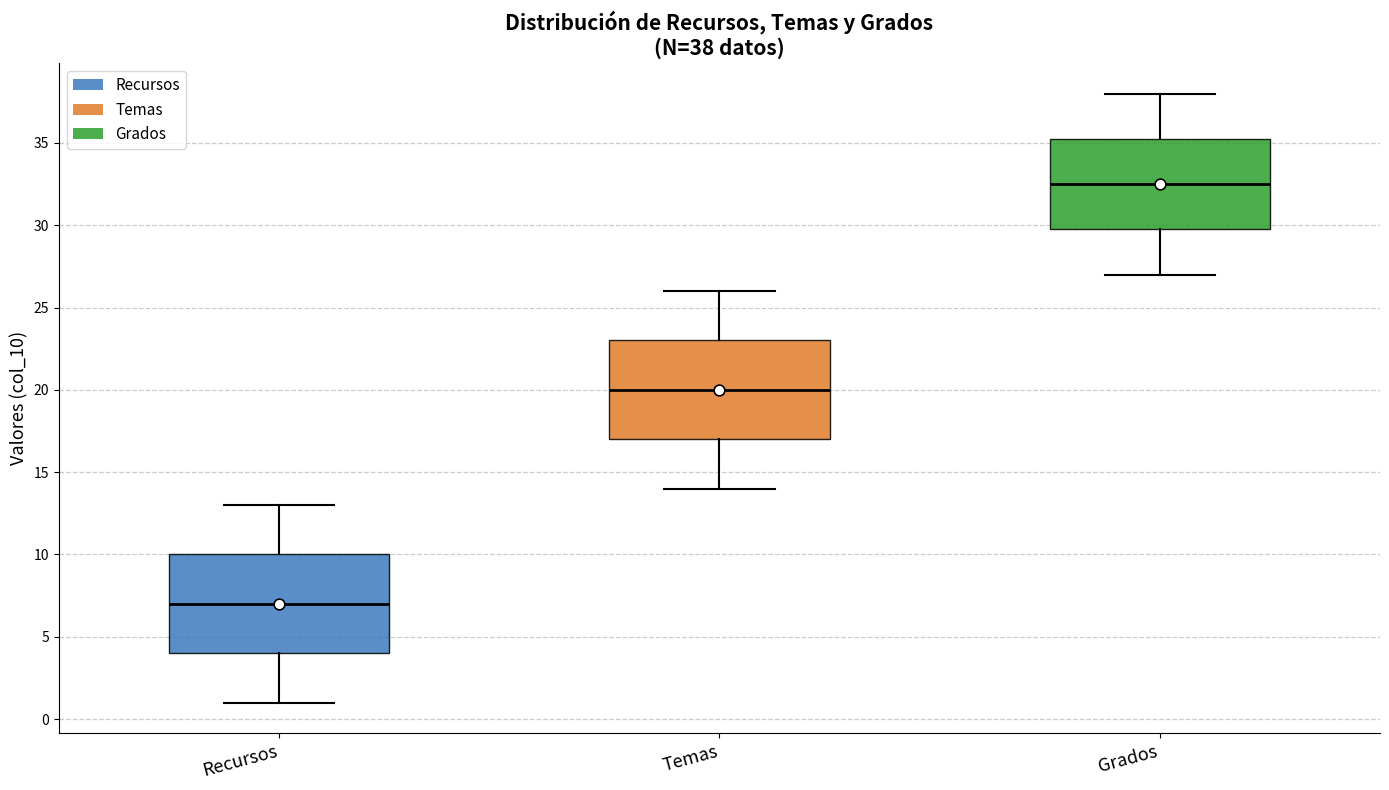

Which box's median line is the highest?

Grados